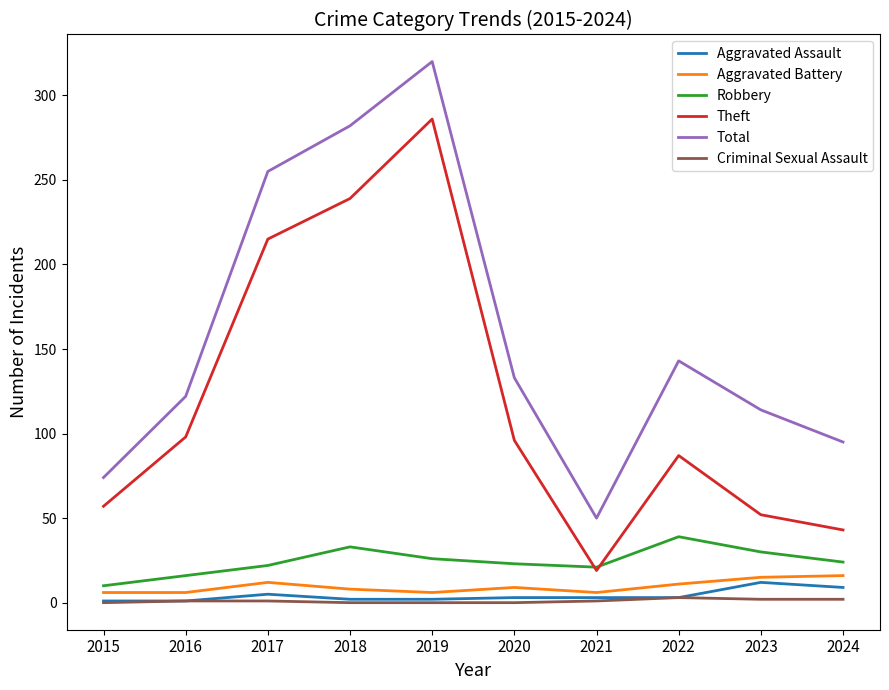

How many distinct data groups are displayed?

6